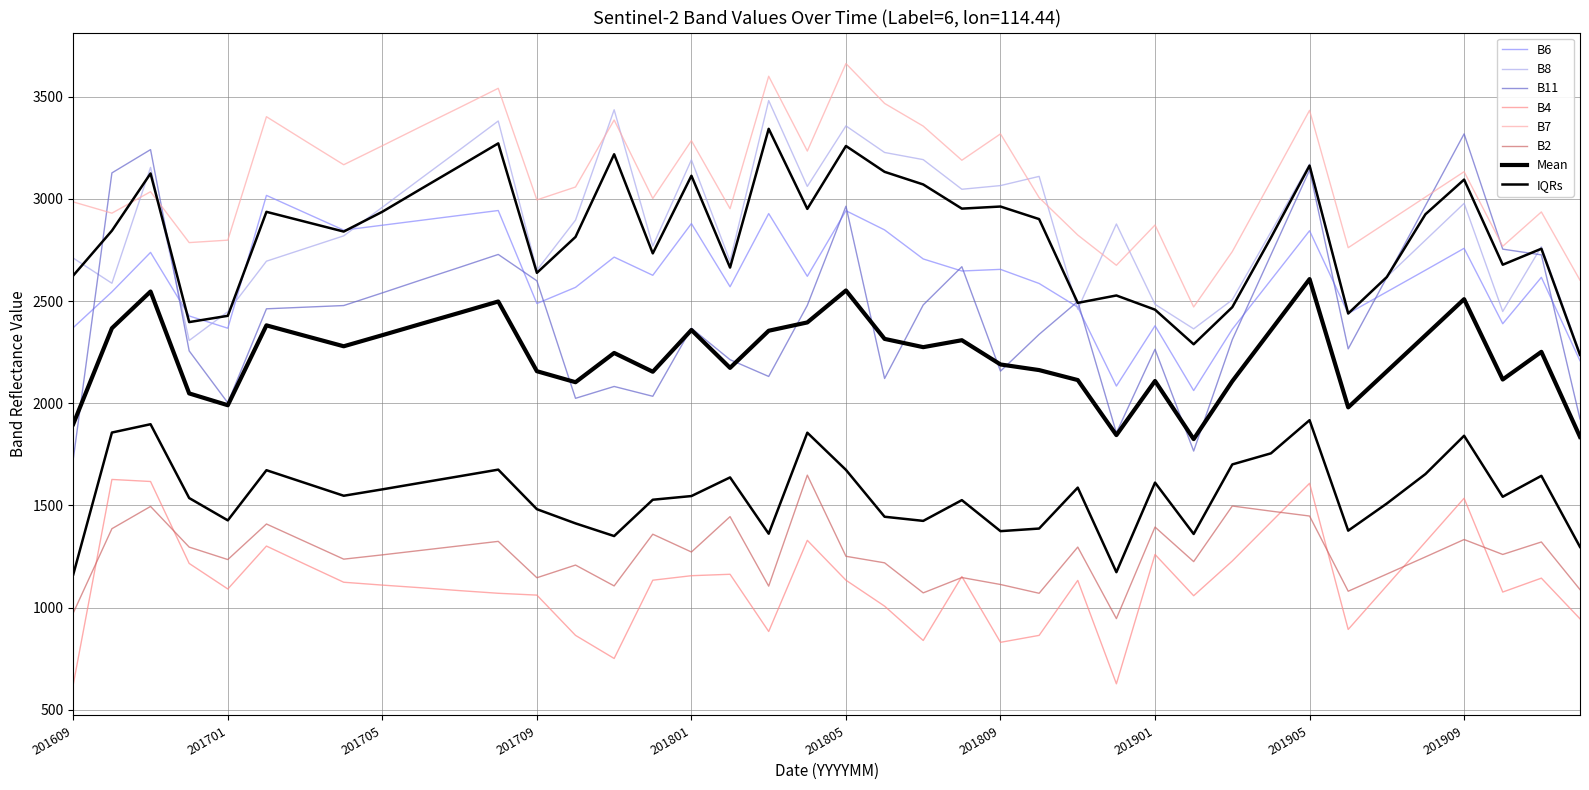

What is the approximate value of B7 at 201706, to the nearest 100?

3400